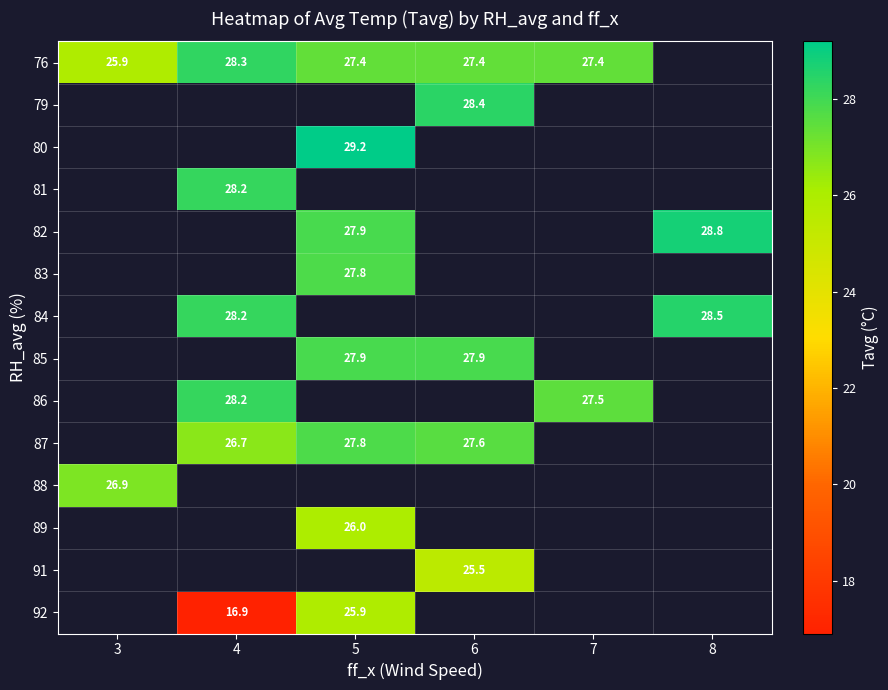

Is the value of 76 at 7 greater than the value of 85 at 6?

No